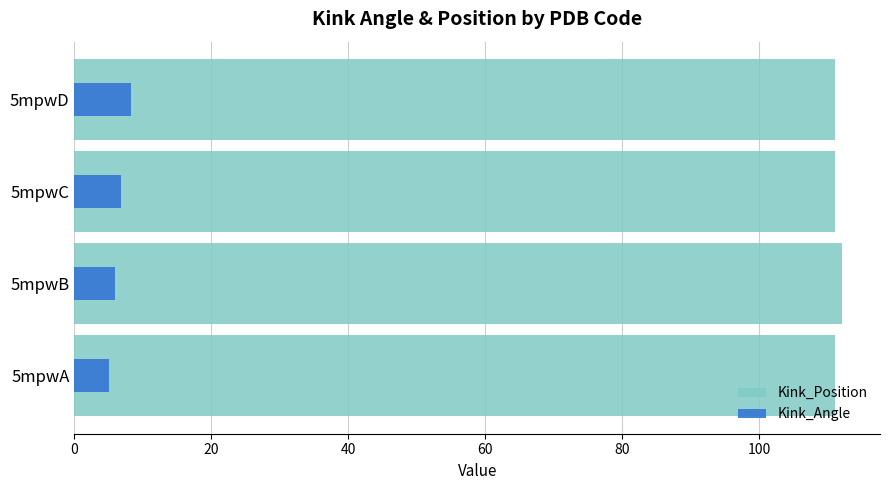

What are all the series names shown in the legend?

Kink_Position, Kink_Angle